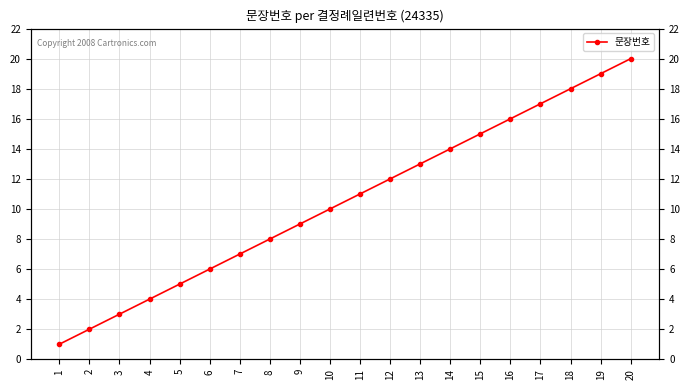

Does the chart display data point markers on the line(s)?

Yes